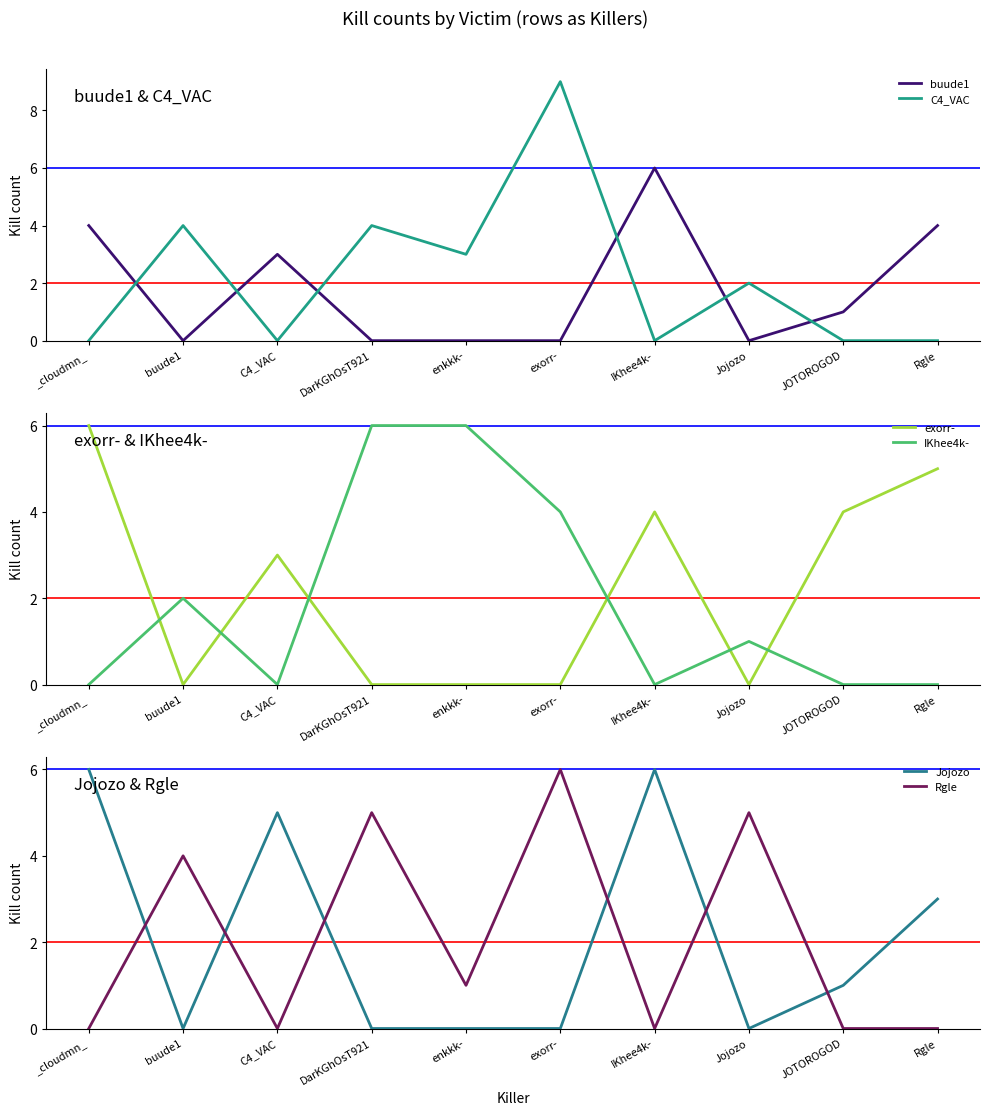

At which category does C4_VAC reach its first local peak?

buude1